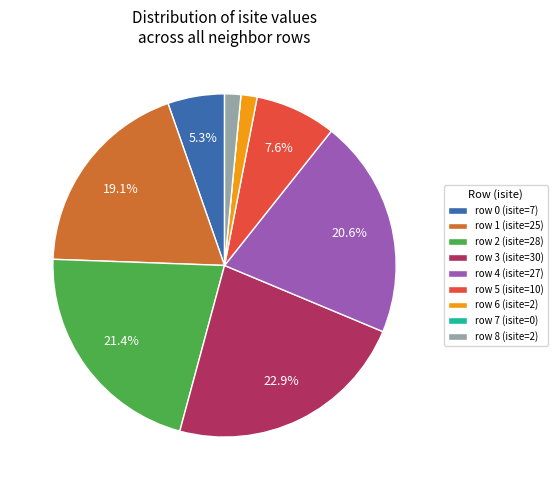

Between row 1 (isite=25) and row 4 (isite=27), which is larger?

row 4 (isite=27)